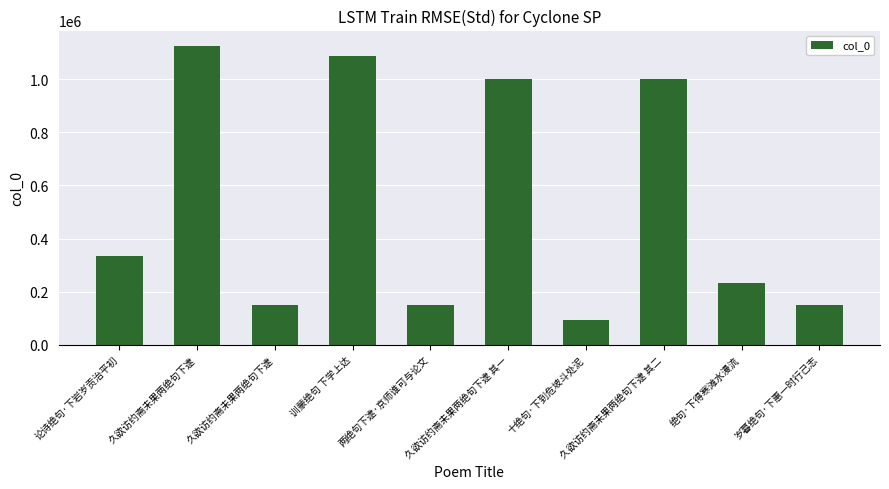

List the labels in order of value, largest first.

久欲访约斋未果两绝句下逮, 训蒙绝句 下学上达, 久欲访约斋未果两绝句下逮 其一, 久欲访约斋未果两绝句下逮 其二, 论诗绝句·下岩岁贡治平初, 绝句·下得寒滩水漫流, 岁暮绝句·下惠一时行己志, 两绝句下逮·京师谁可与论文, 久欲访约斋未果两绝句下逮, 十绝句·下到危坡斗处泥